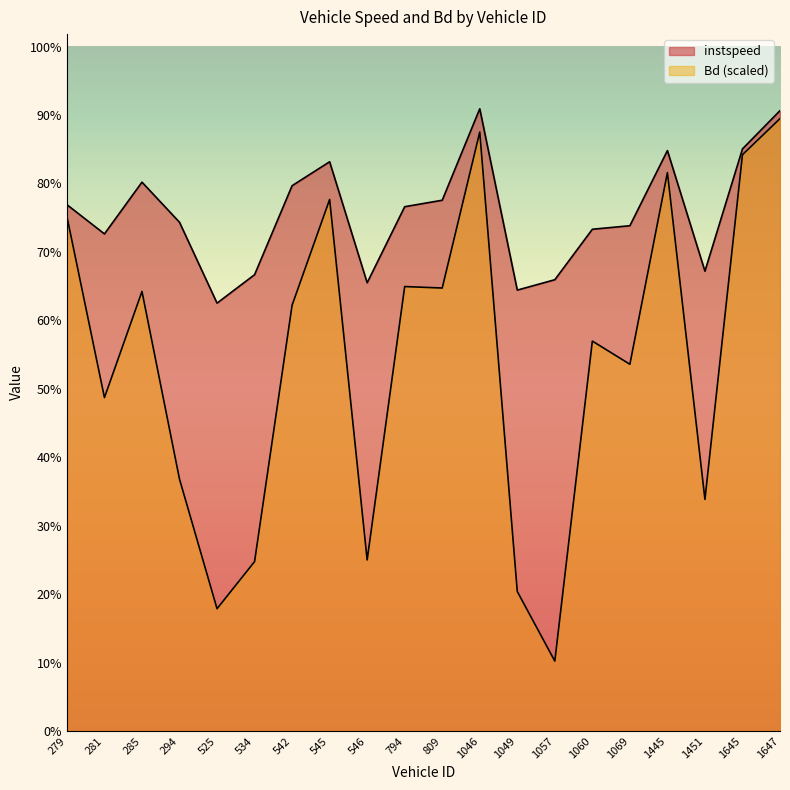

Reading right to left, list all the values displayed in this chart.

instspeed: 1647.0=15.6	1645.0=14.7	1451.0=11.6	1445.0=14.6	1069.0=12.7	1060.0=12.6	1057.0=11.4	1049.0=11.1	1046.0=15.7	809.0=13.4	794.0=13.2	546.0=11.3	545.0=14.3	542.0=13.7	534.0=11.5	525.0=10.8	294.0=12.8	285.0=13.8	281.0=12.5	279.0=13.3
Bd: 1647.0=15.4	1645.0=14.5	1451.0=5.8	1445.0=14.1	1069.0=9.2	1060.0=9.8	1057.0=1.8	1049.0=3.5	1046.0=15.1	809.0=11.2	794.0=11.2	546.0=4.3	545.0=13.4	542.0=10.7	534.0=4.3	525.0=3.1	294.0=6.3	285.0=11.1	281.0=8.4	279.0=13.0